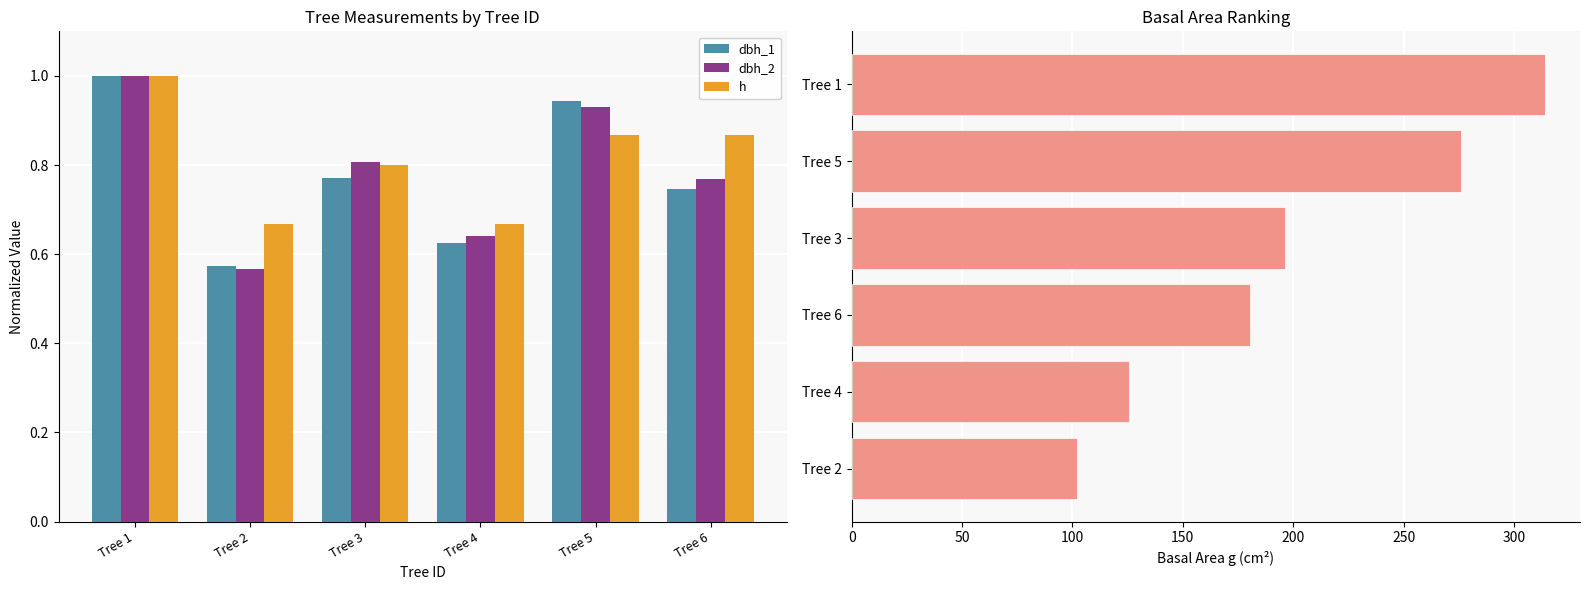

What is the minimum value shown in the chart?

0.6